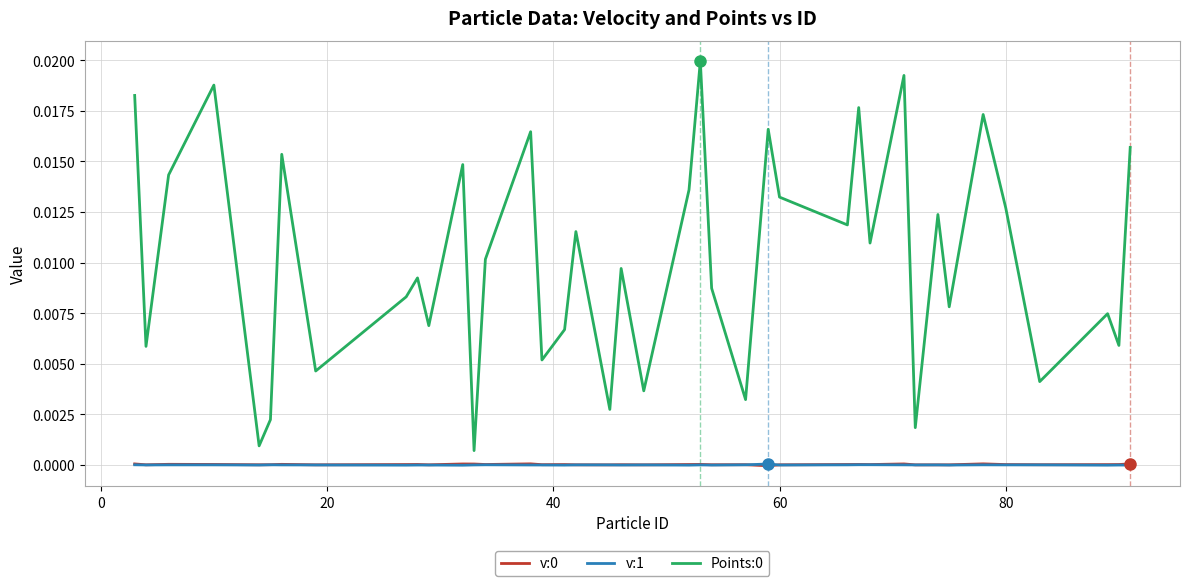

True or false: v:1 and Points:0 intersect in this chart.

False